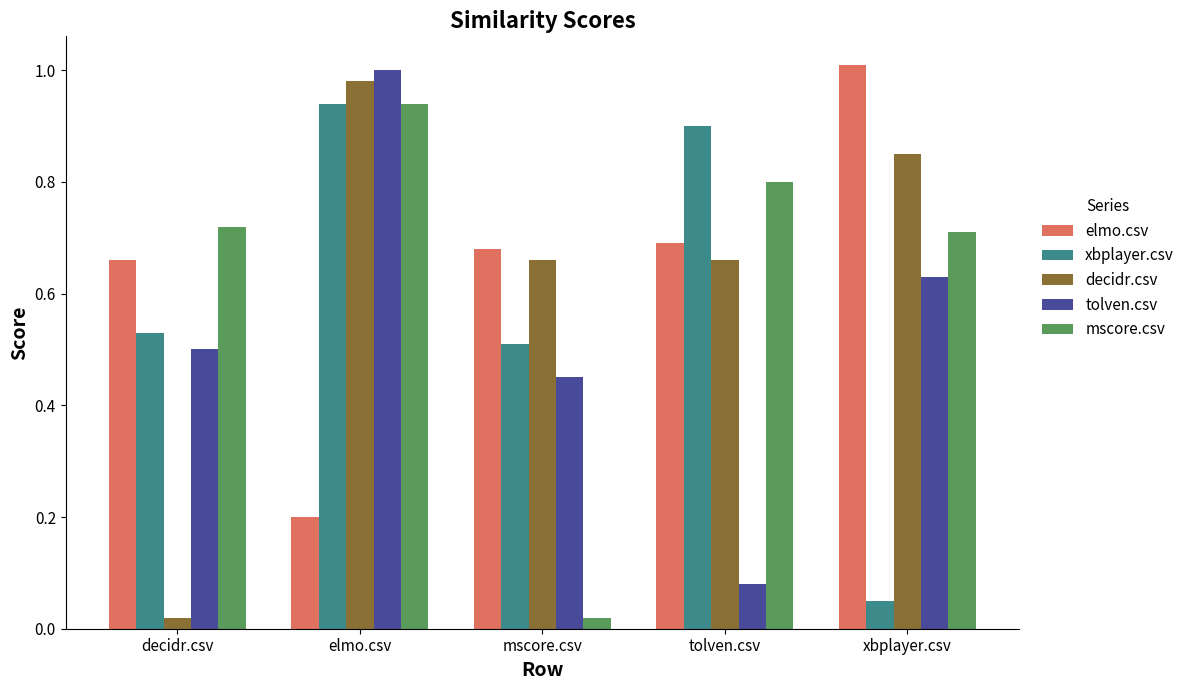

What is the difference between the second highest and second lowest values in the decidr.csv series?

0.2